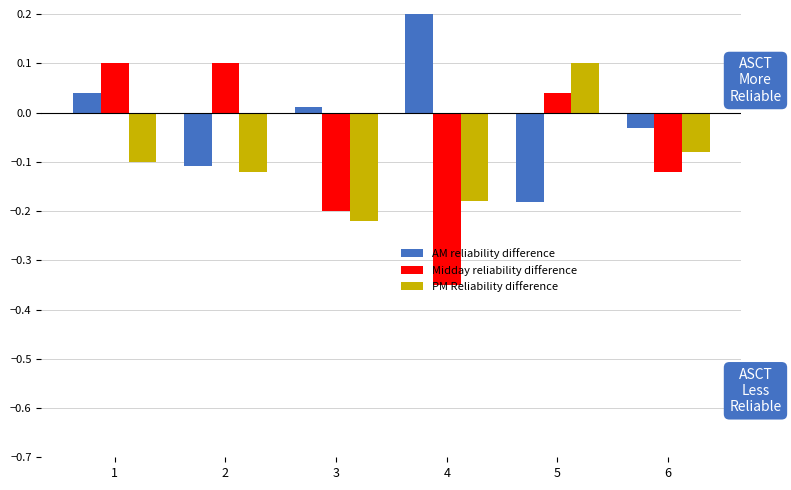

Rank the series by their maximum value, from lowest to highest.

Midday reliability difference, PM Reliability difference, AM reliability difference